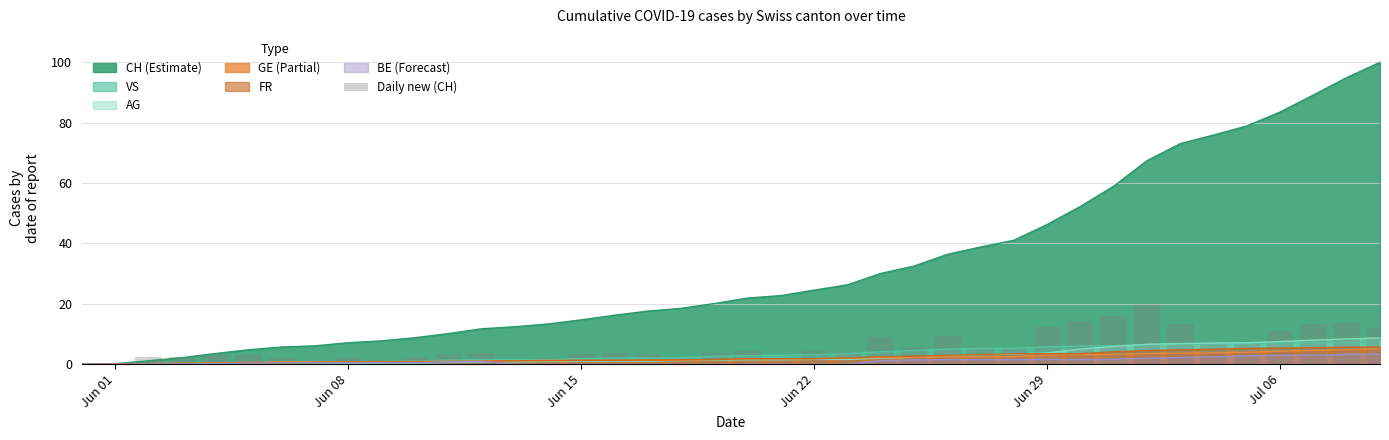

True or false: the data shows 4.6 at Jun 15.

False